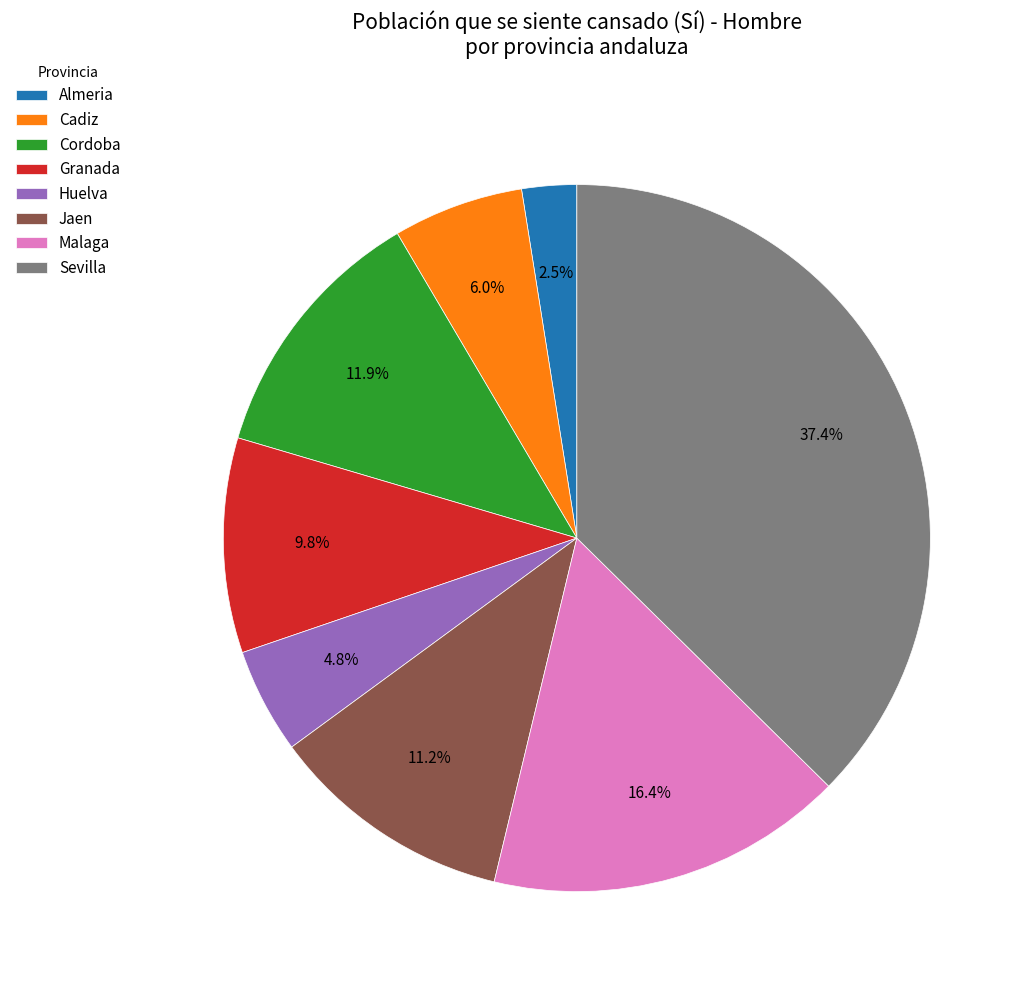

Rank the categories by value from highest to lowest.

Sevilla, Malaga, Cordoba, Jaen, Granada, Cadiz, Huelva, Almeria